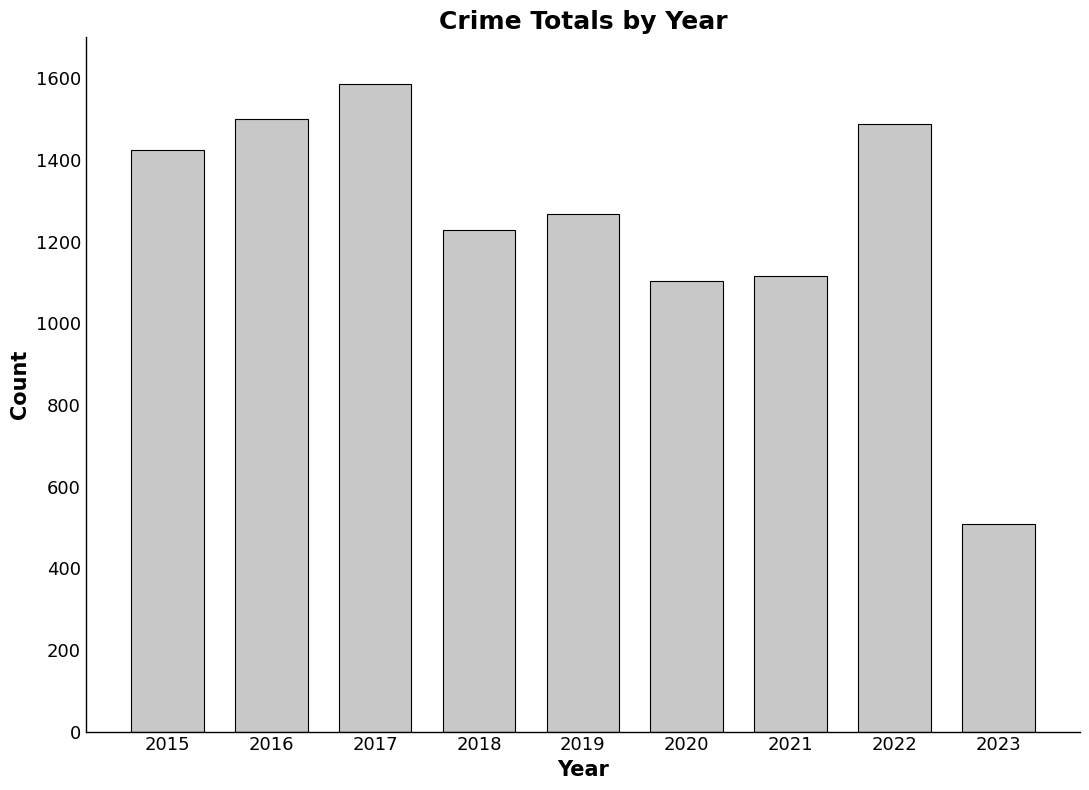

Reading left to right, extract all data points from this chart.

1424	1501	1585	1229	1267	1104	1116	1489	508